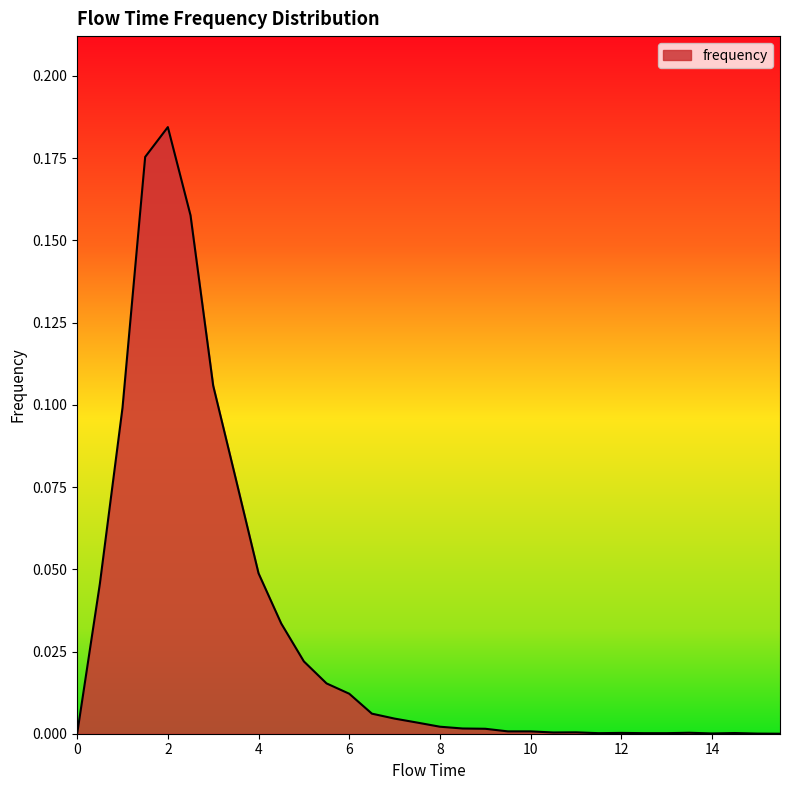

Count the number of data series in this chart.

1